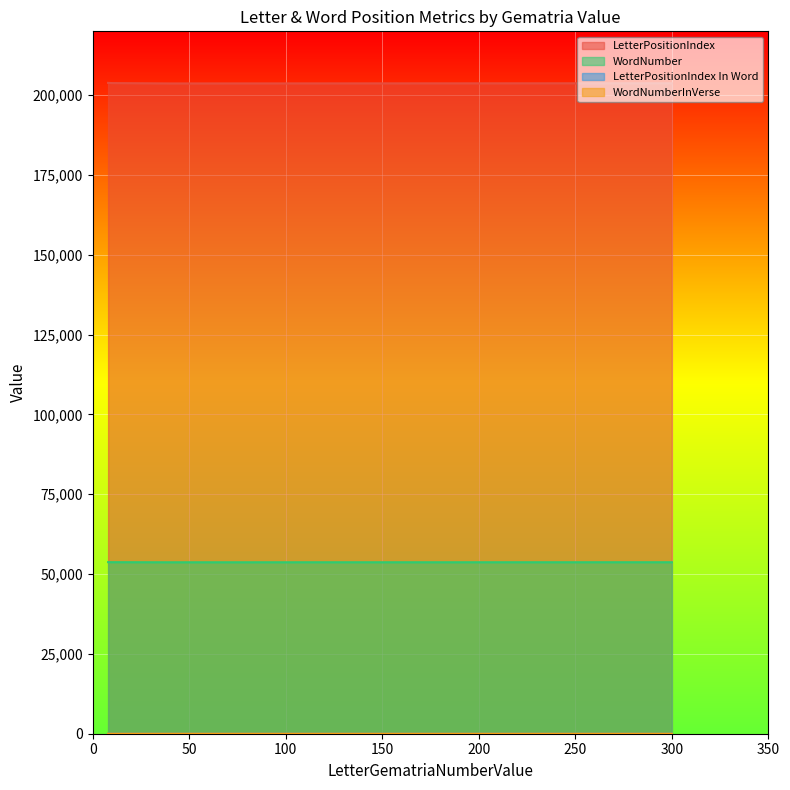

Which label corresponds to the largest value in the chart?

8